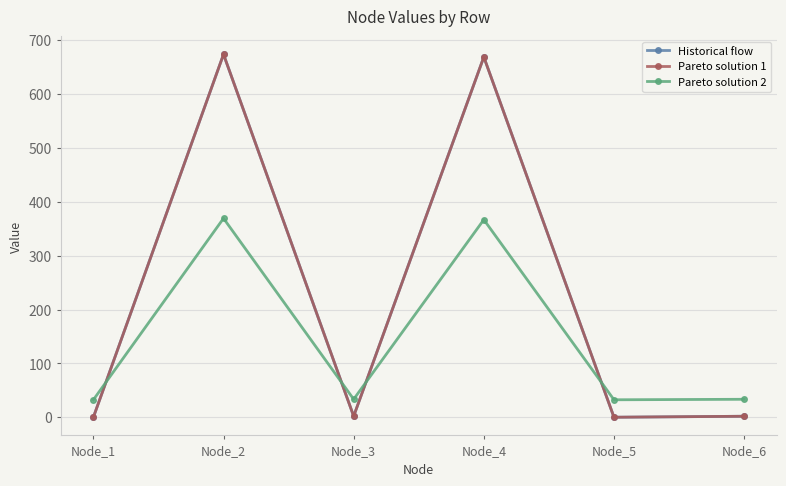

How many interior local peaks does the Pareto solution 1 series have?

2